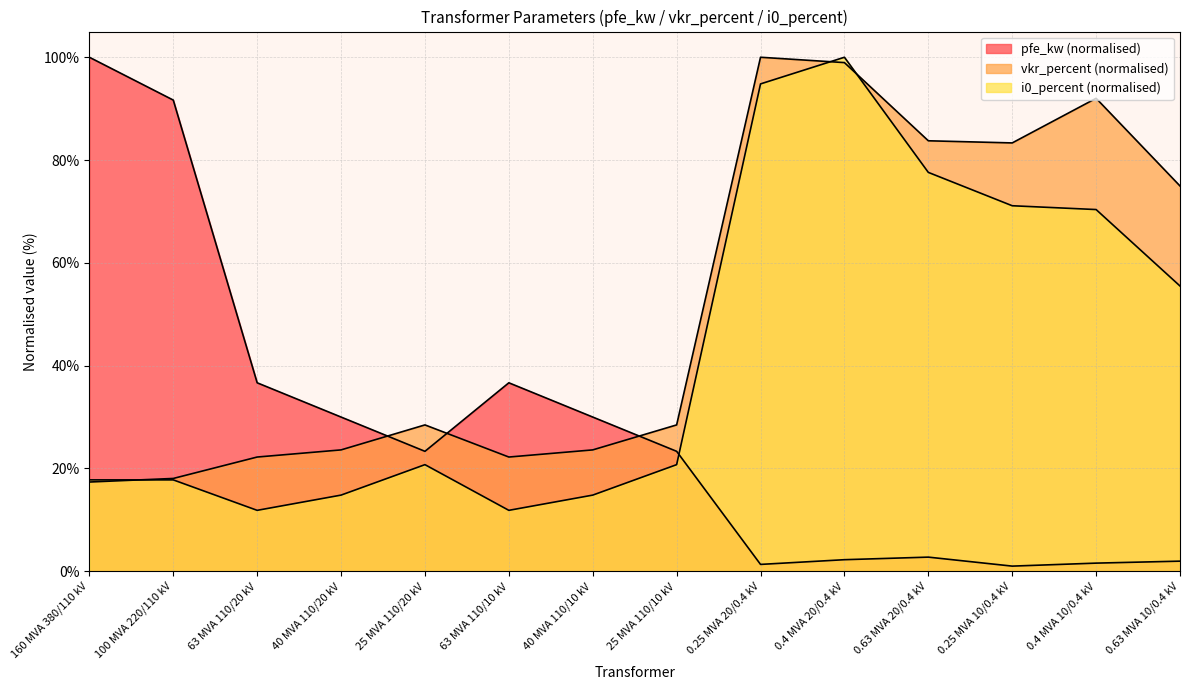

Which series changed the most between 0.4 MVA 20/0.4 kV and 0.25 MVA 10/0.4 kV?

i0_percent